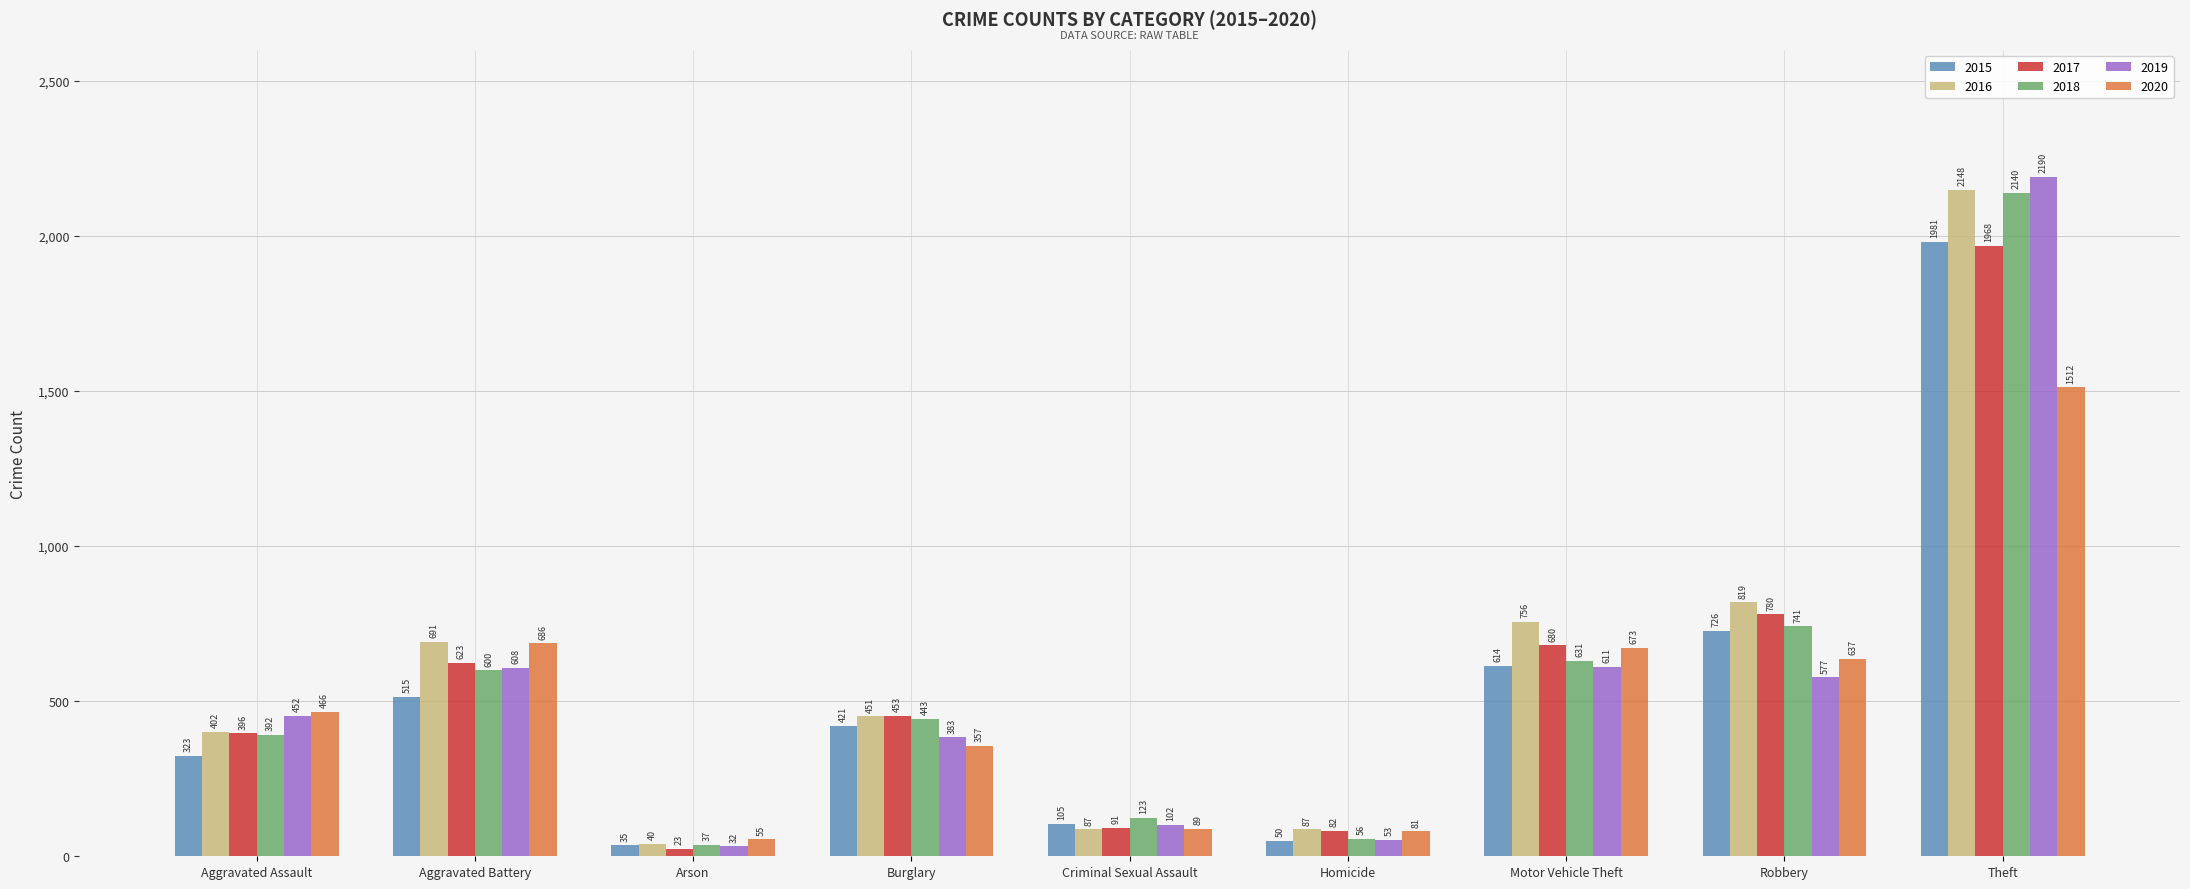

Rank the series at Motor Vehicle Theft from lowest to highest value.

2019, 2015, 2018, 2020, 2017, 2016